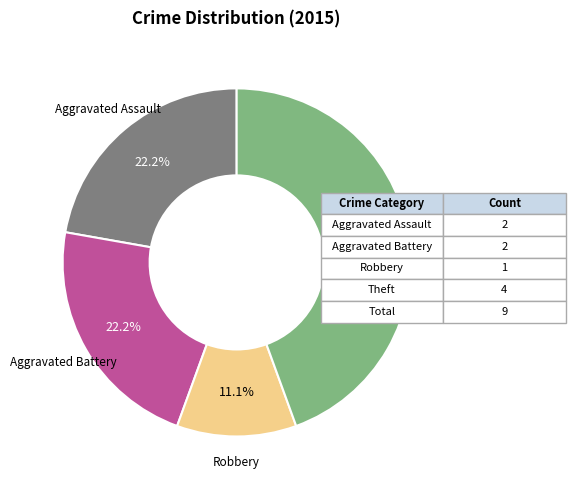

The Aggravated Assault slice represents 29% of the pie. True or false?

False